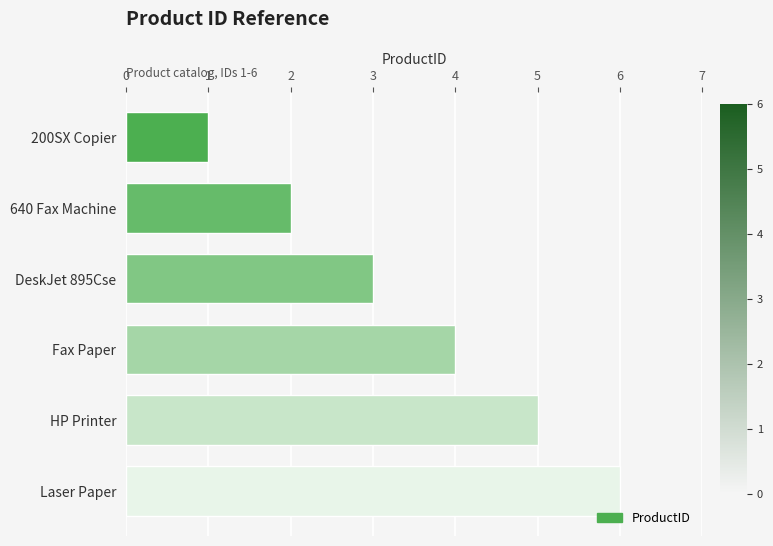

Rank the categories by value from highest to lowest.

Laser Paper, HP Printer, Fax Paper, DeskJet 895Cse, 640 Fax Machine, 200SX Copier